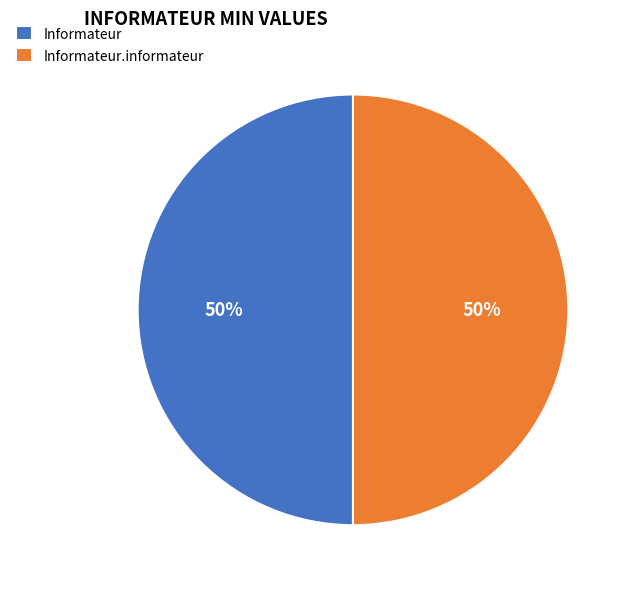

Approximately how many times larger is the value at Informateur compared to Informateur.informateur?

1.0